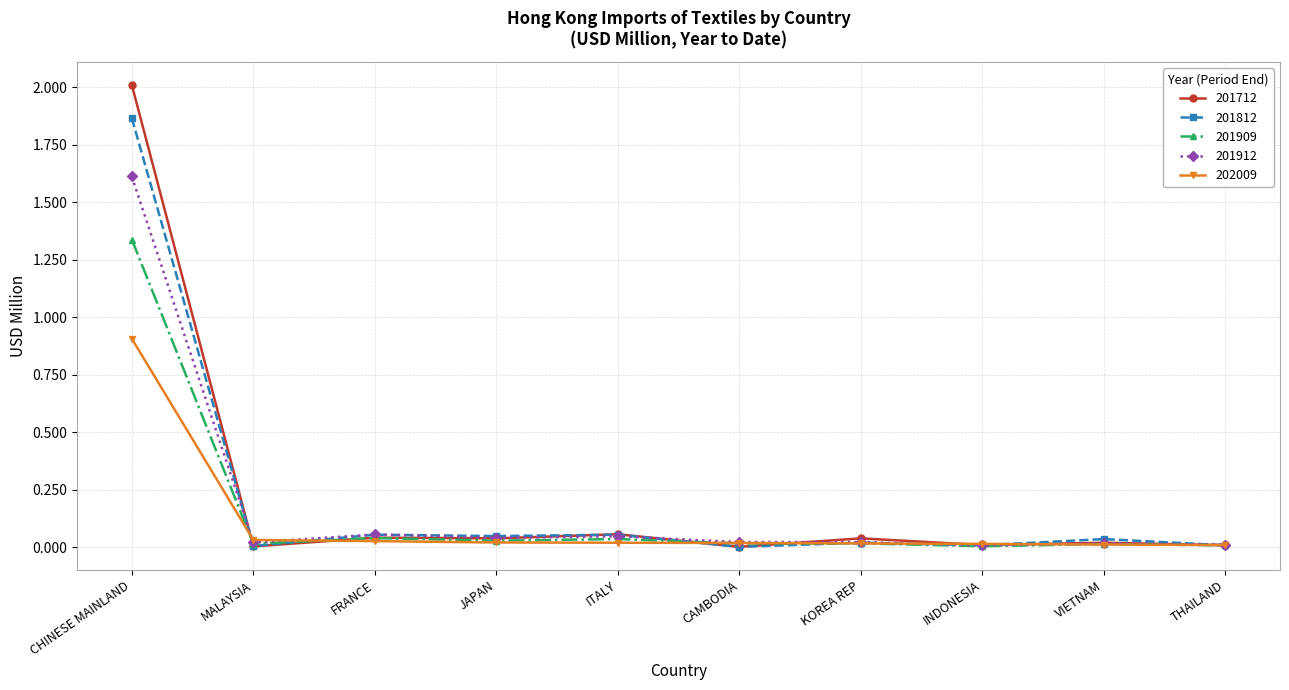

Which series has the widest spread of values?

201712